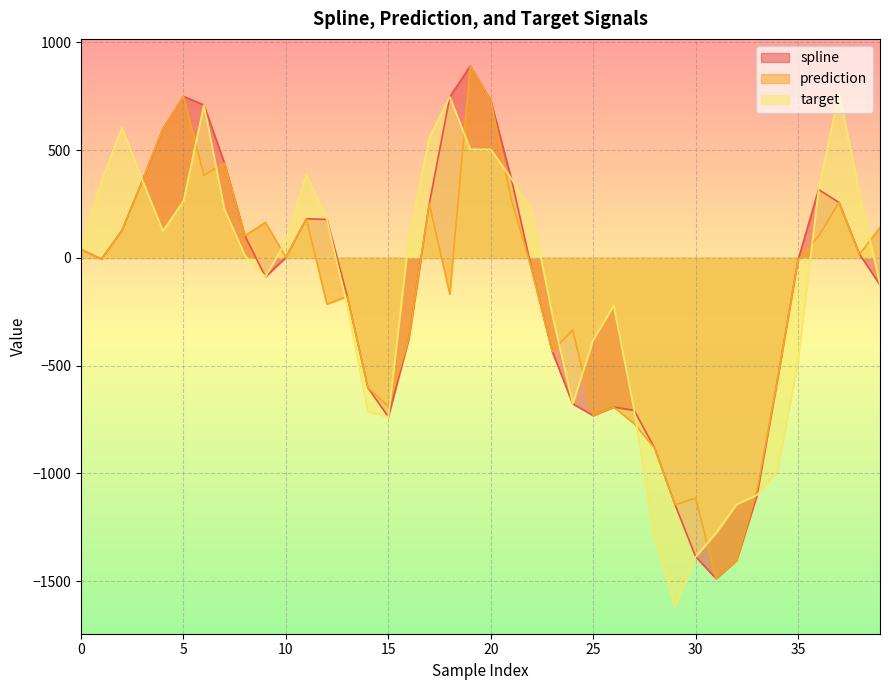

Which has a higher value, 39 or 26?

39